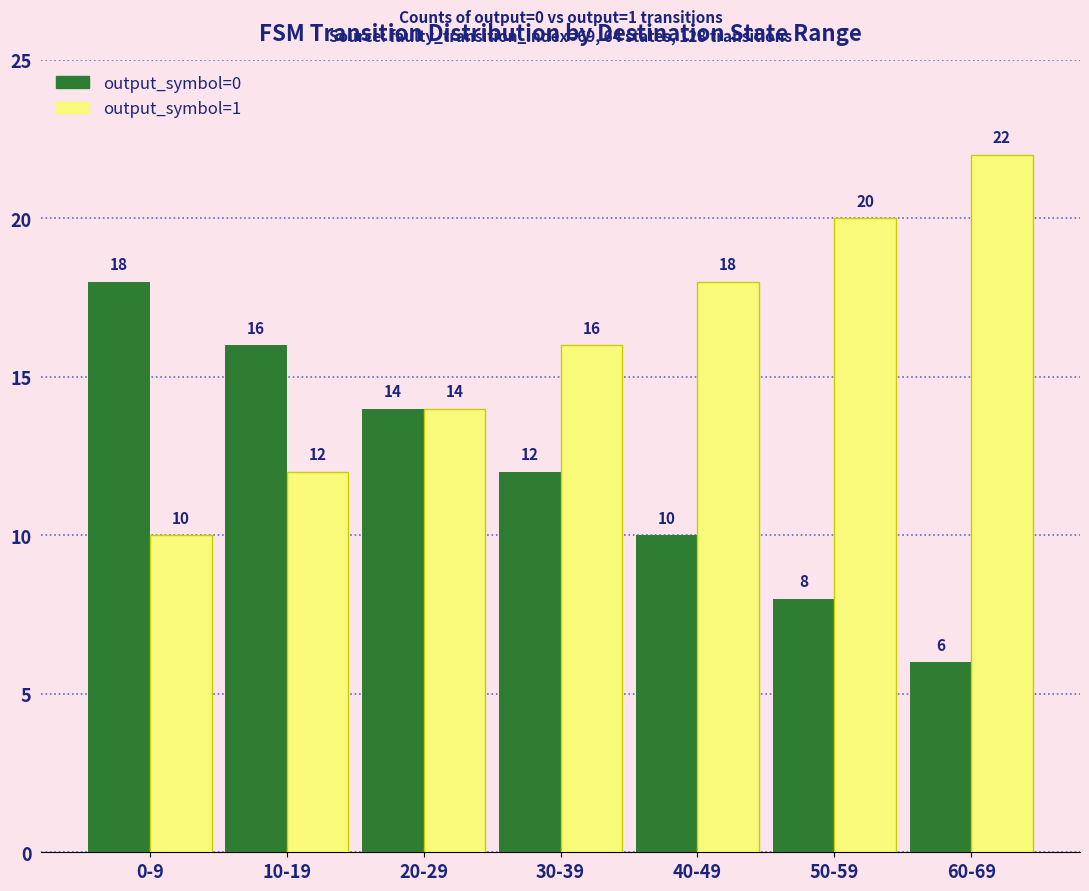

Where is output_symbol=0 nearest to the value 12?

30-39